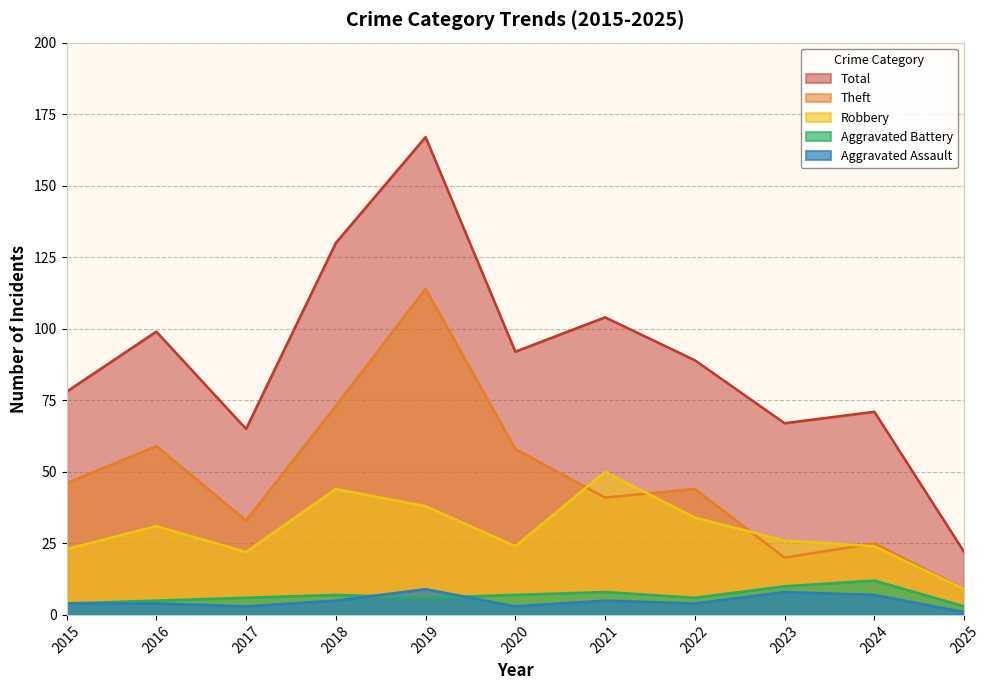

What are all the series names shown in the legend?

Total, Theft, Robbery, Aggravated Battery, Aggravated Assault